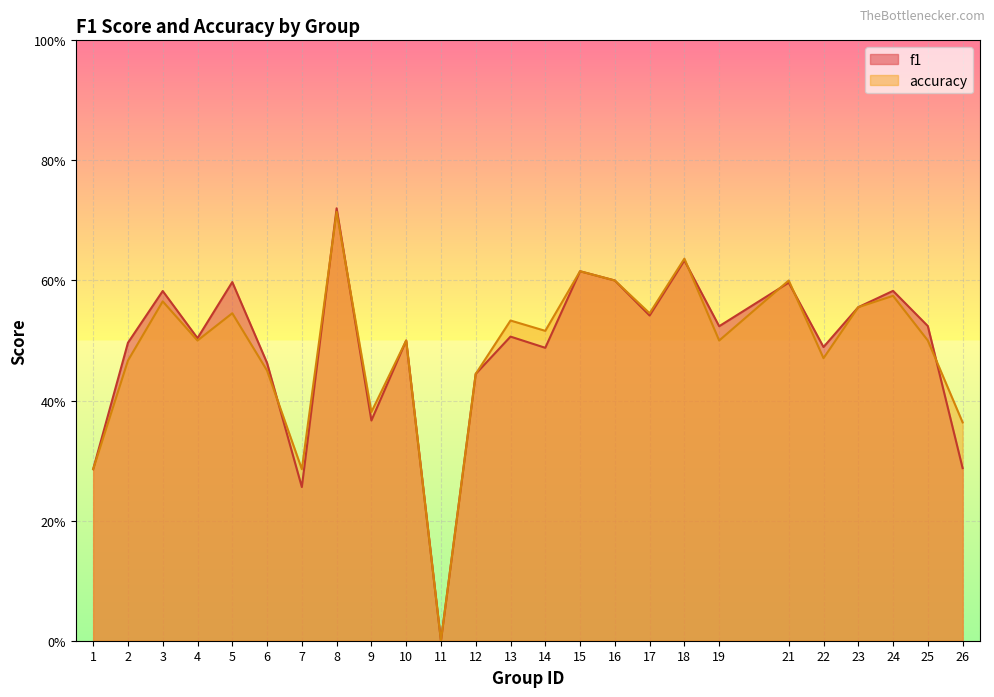

At 10, list the series in order from largest to smallest.

f1, accuracy